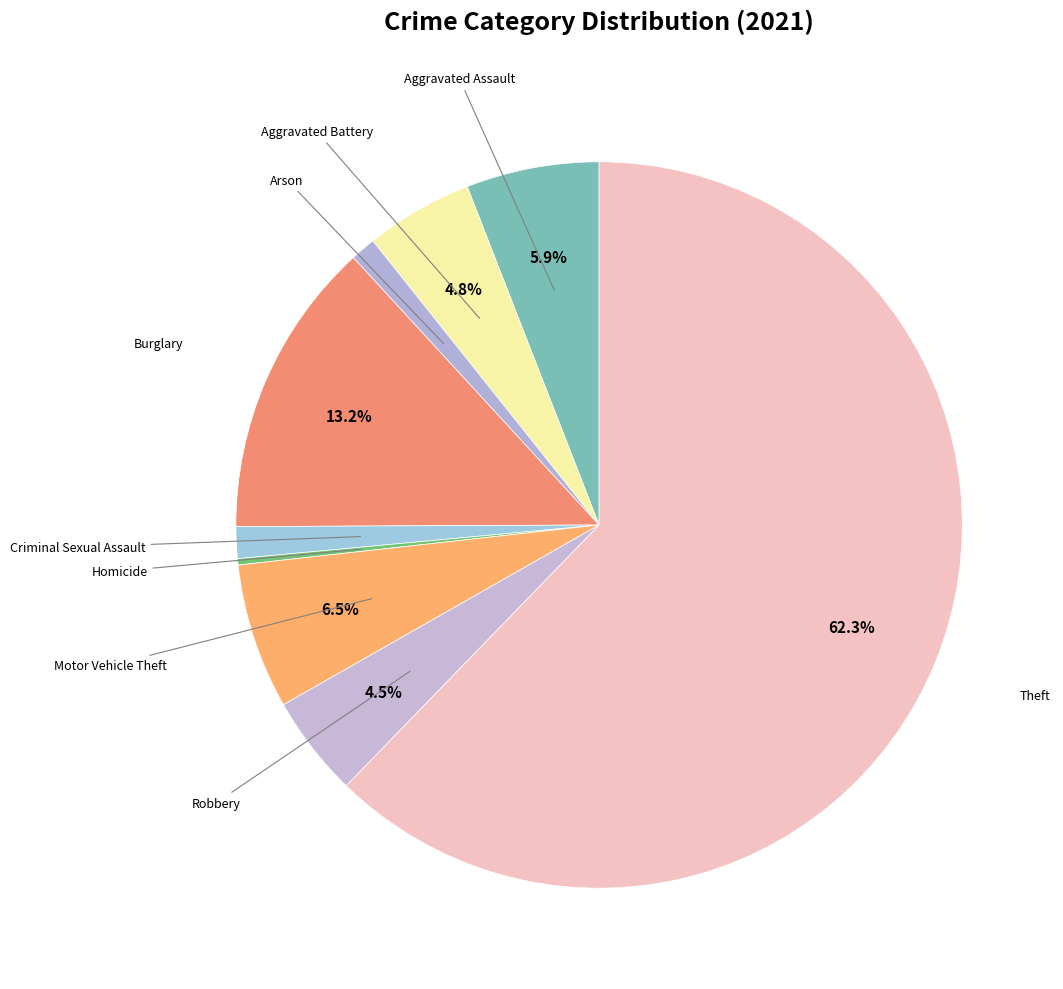

Does Theft account for over 50% of the chart?

Yes